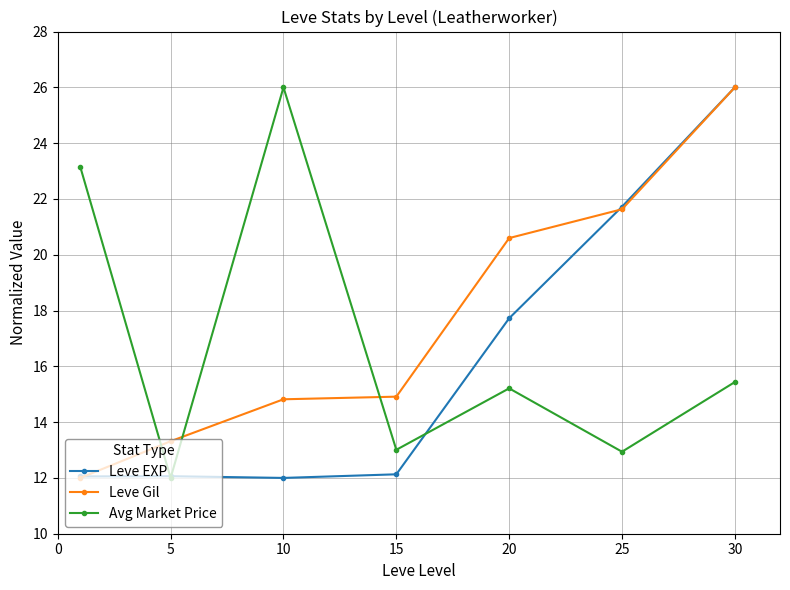

What is the average value of the Leve EXP series?

16.2